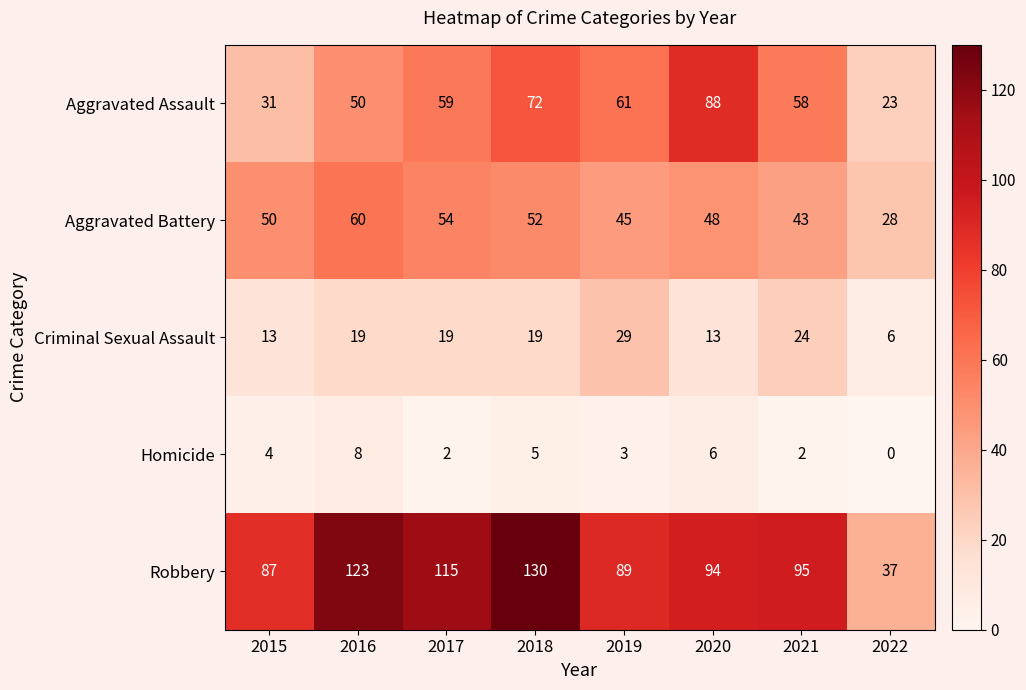

The value of Robbery at 2015 is 29. True or false?

False